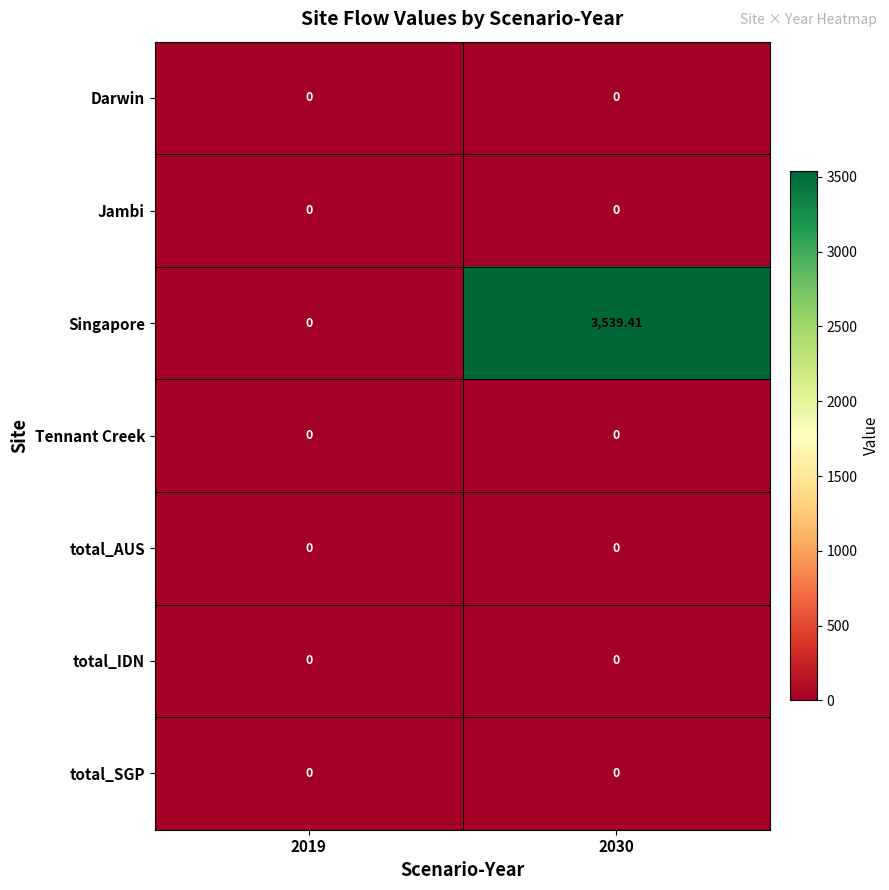

Which series has the largest total across all categories?

Singapore